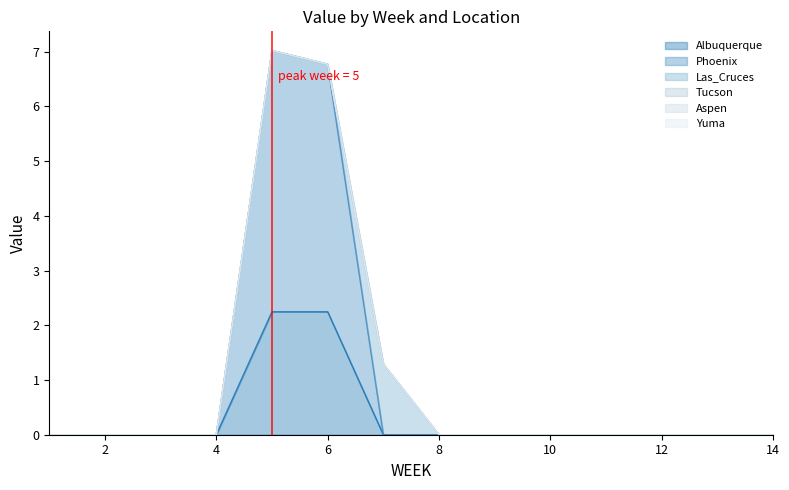

What are all the series names shown in the legend?

Albuquerque, Phoenix, Las_Cruces, Tucson, Aspen, Yuma